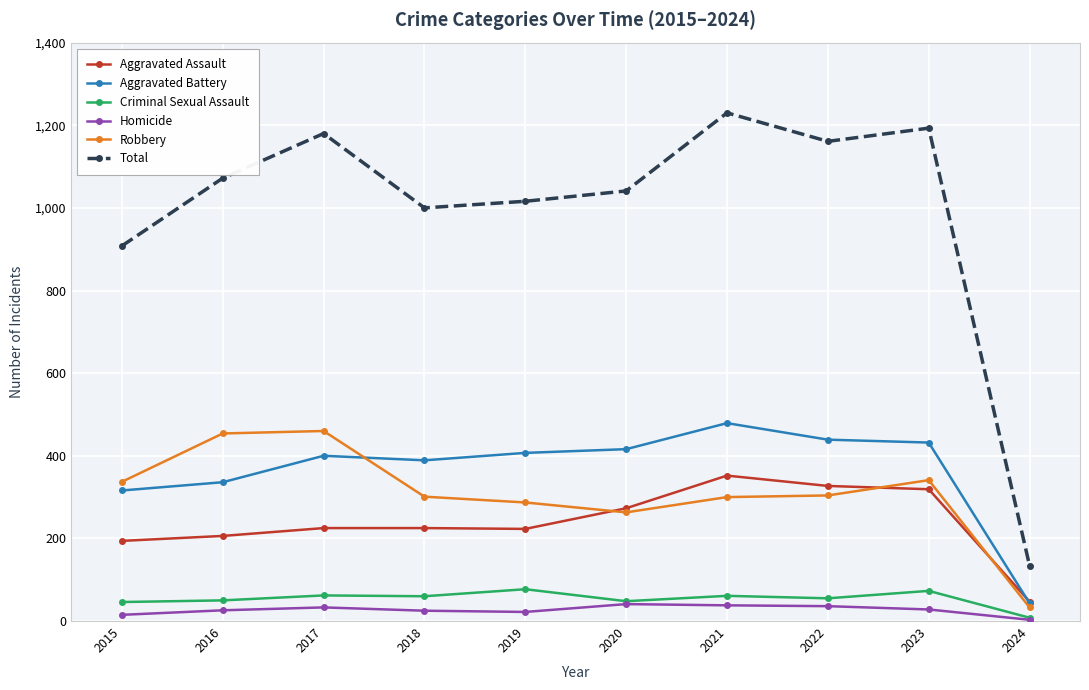

What is the spread (max minus min) of values at 2022?

1125